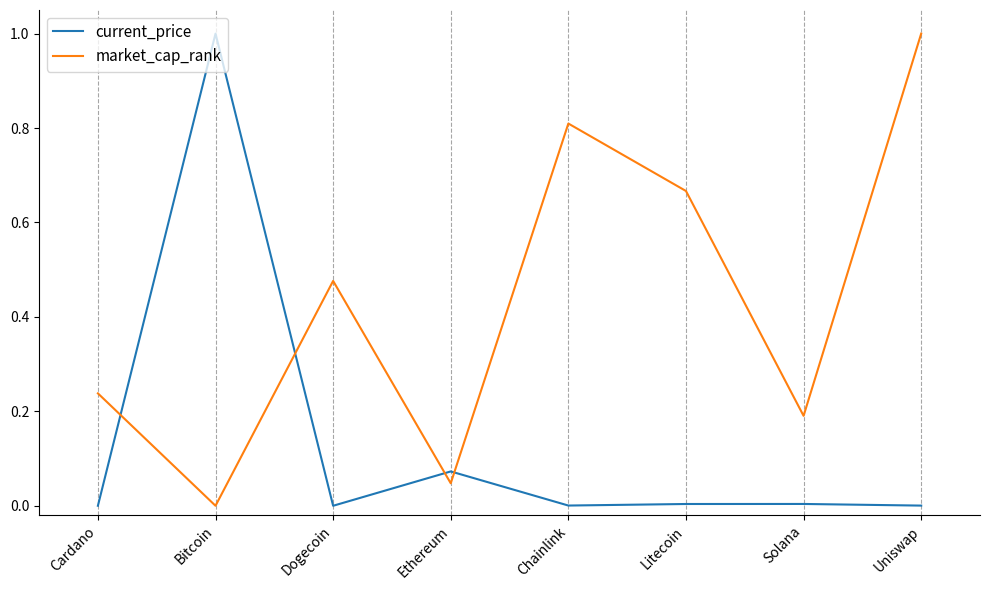

Rank the series by their average value, from lowest to highest.

current_price, market_cap_rank